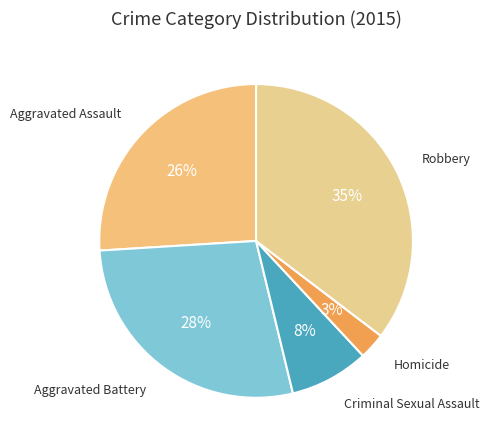

How many segments does this pie chart have?

5